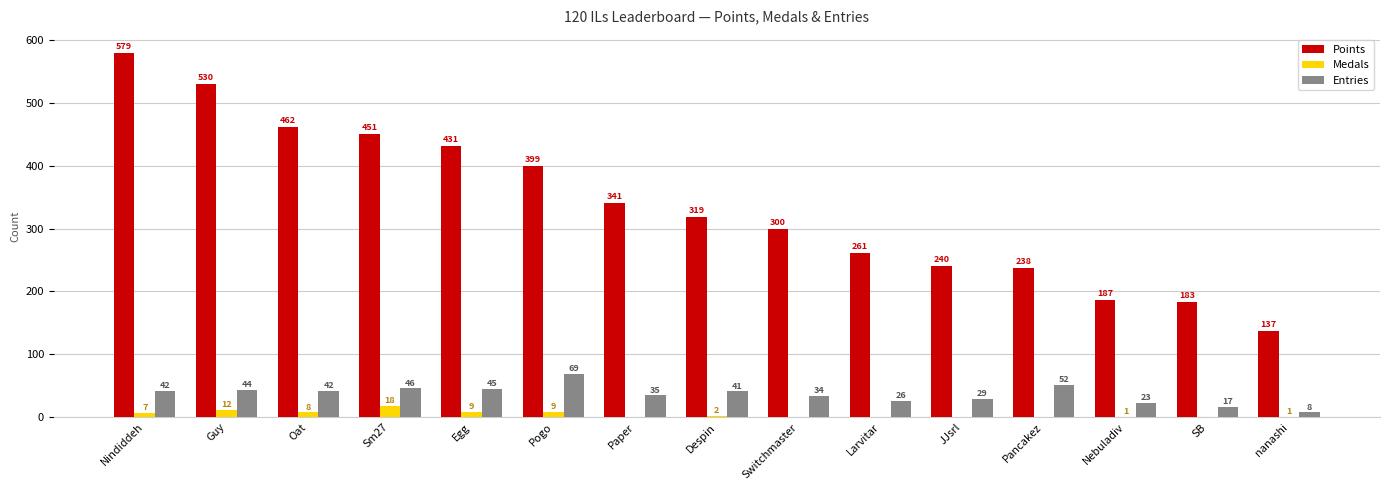

Reading left to right, transcribe all the data shown in this chart.

Points: 579	530	462	451	431	399	341	319	300	261	240	238	187	183	137
Medals: 7	12	8	18	9	9	0	2	0	0	0	0	1	0	1
Entries: 42	44	42	46	45	69	35	41	34	26	29	52	23	17	8